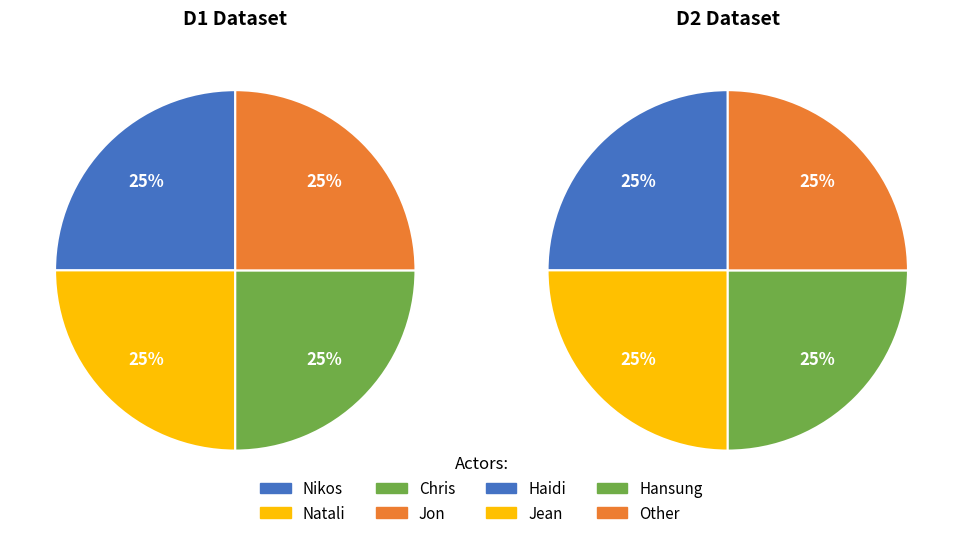

The Other slice represents 12% of the pie. True or false?

False